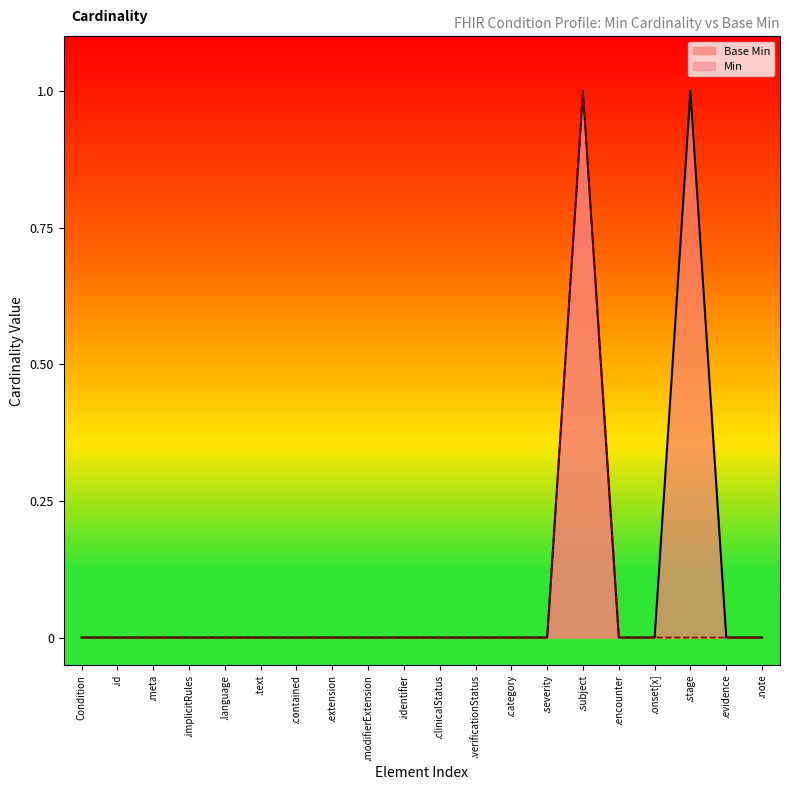

What is the label of the 1st point from the left?

Condition